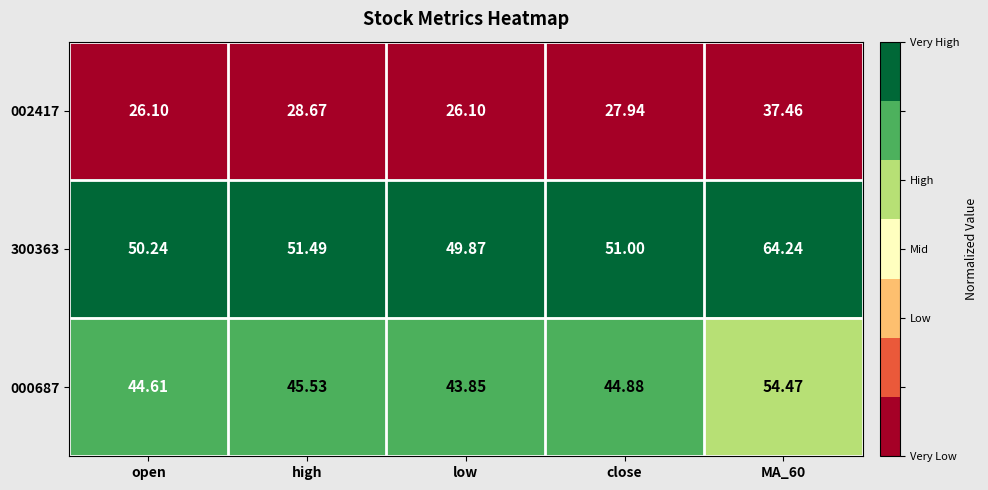

At which category is the sum across all series the highest?

MA_60